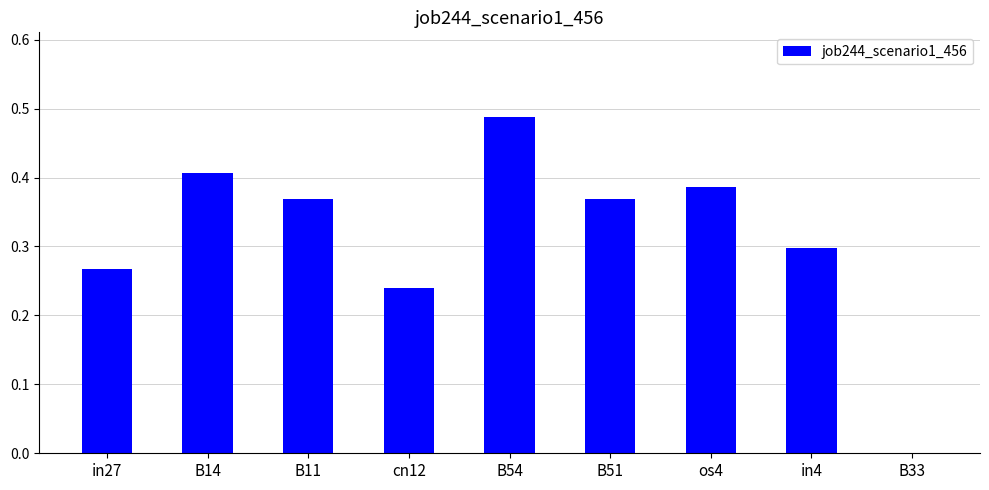

Where is the data nearest to the value 0?

B33